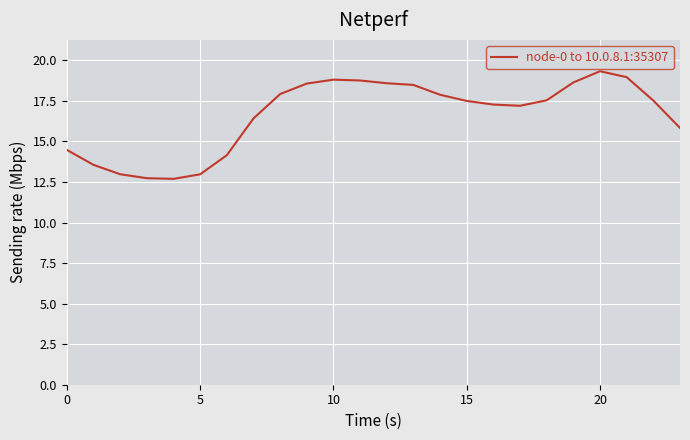

What is the difference between the maximum and minimum values?

6.6